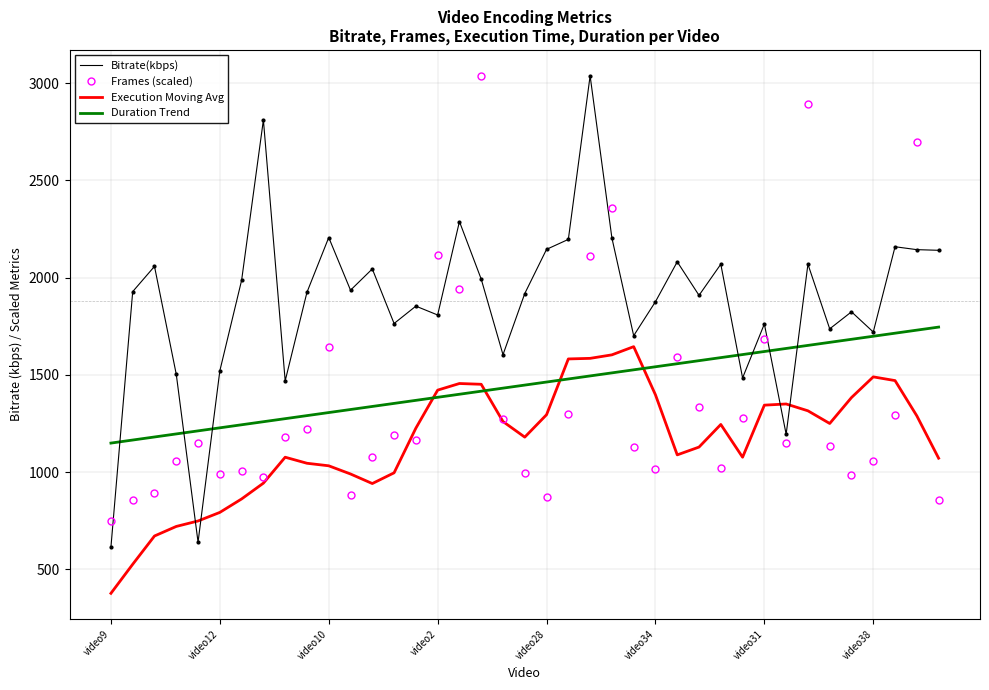

Which series has the largest total across all categories?

Bitrate(kbps)